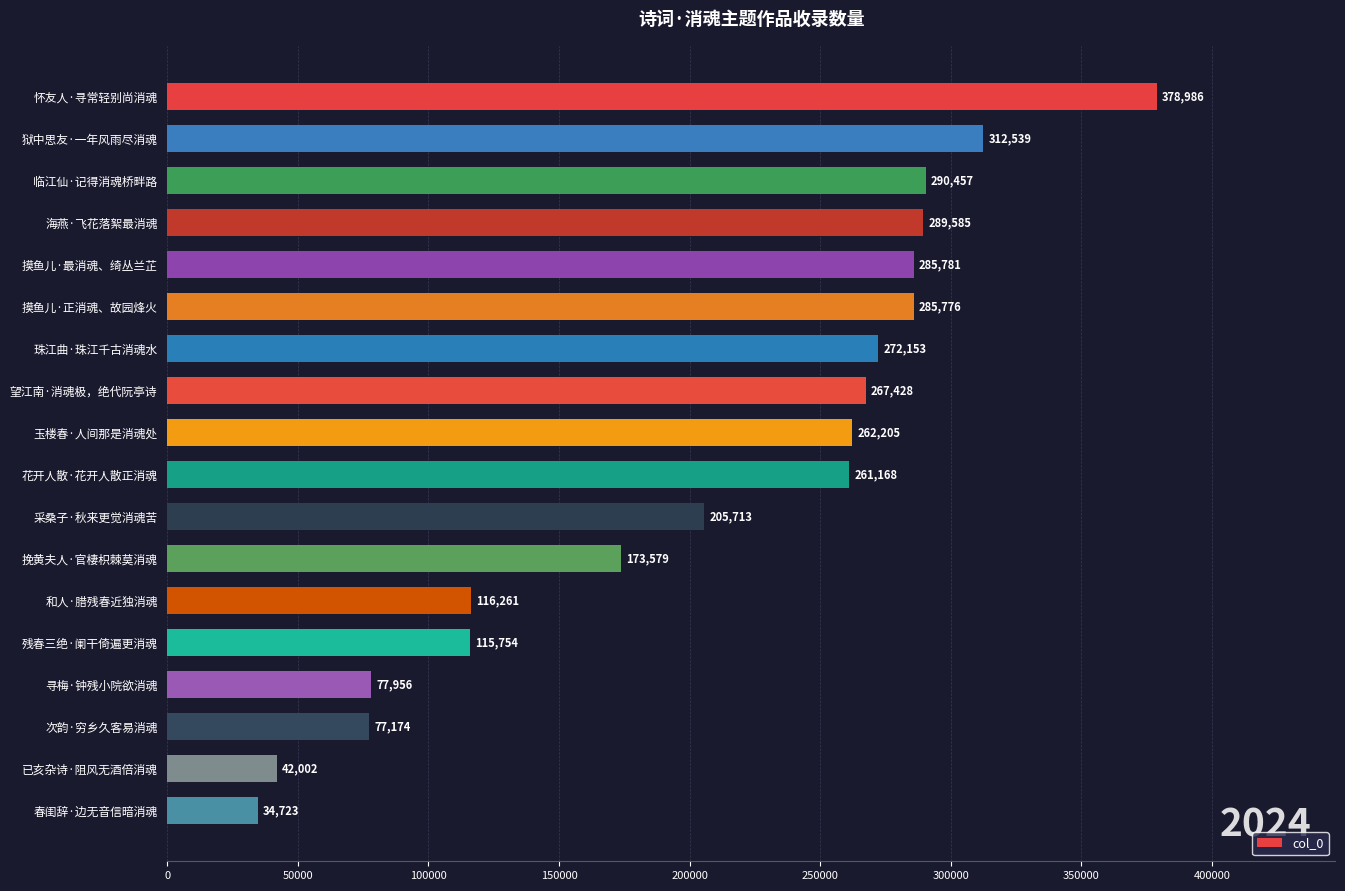

How many bars are there in total?

18